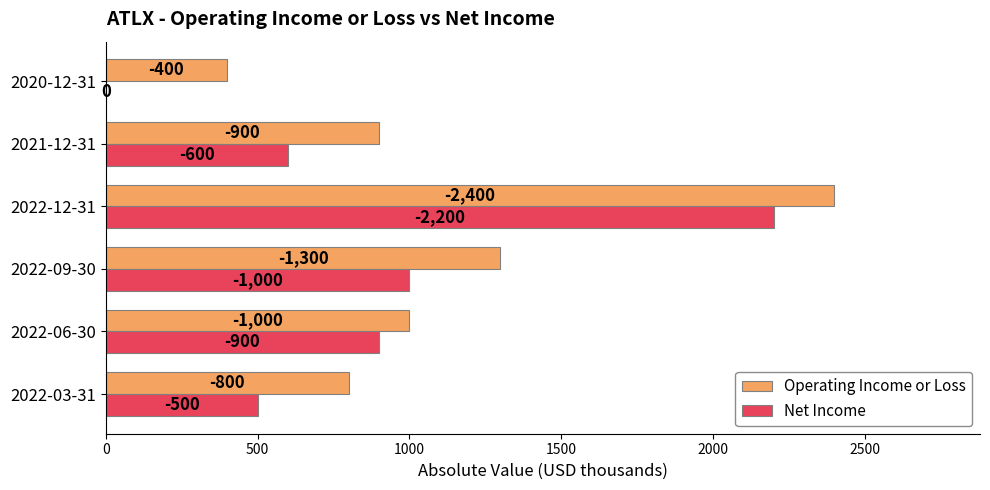

What are all the series names shown in the legend?

Operating Income or Loss, Net Income